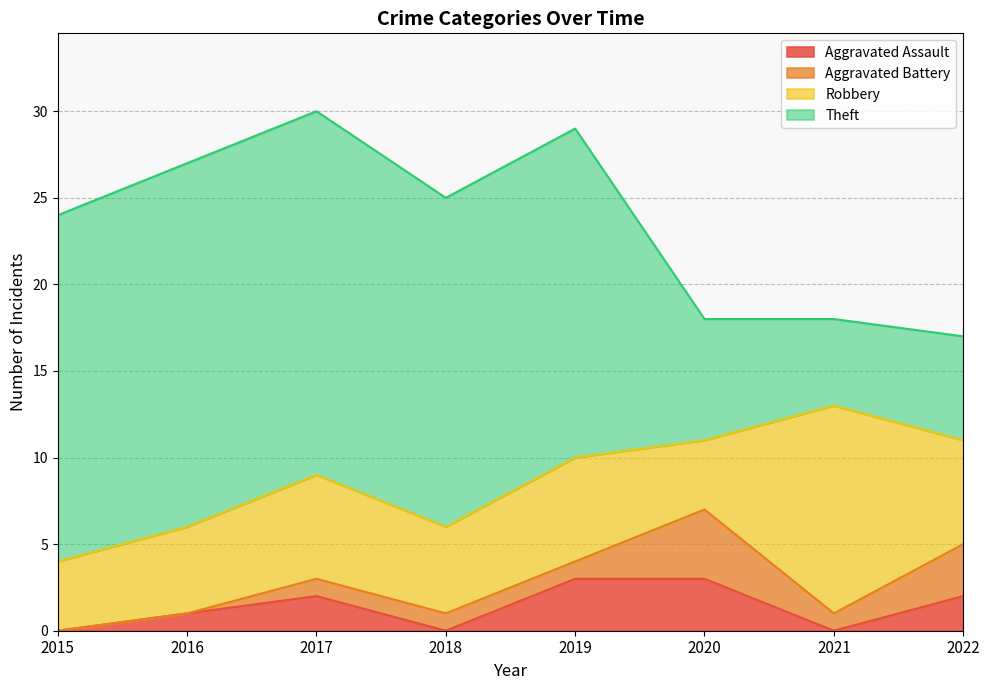

At how many categories does at least one series exceed 4?

8